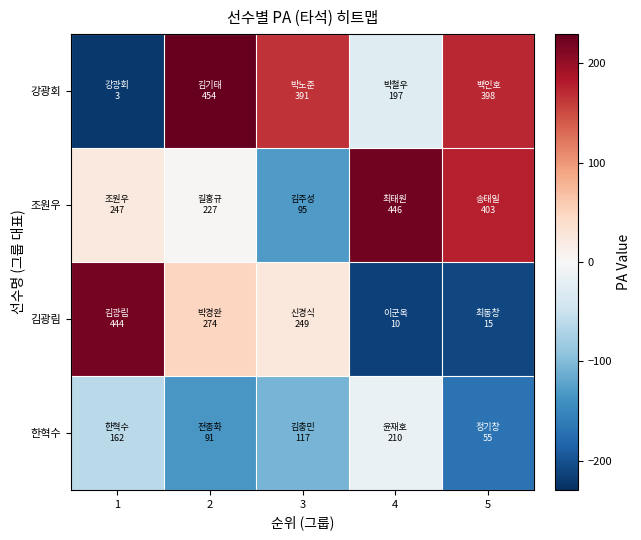

Which label corresponds to the largest value in the chart?

2